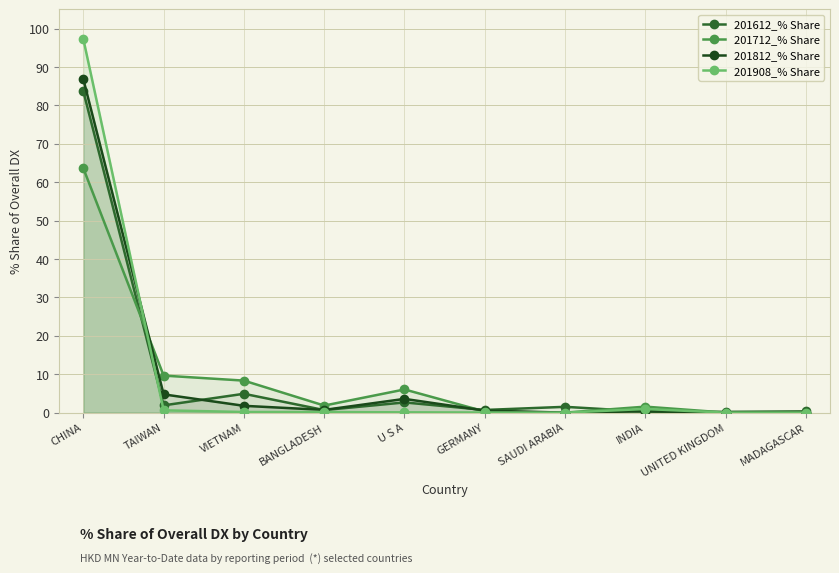

What is the difference between the maximum and minimum values in the 201908_% Share series?

97.2